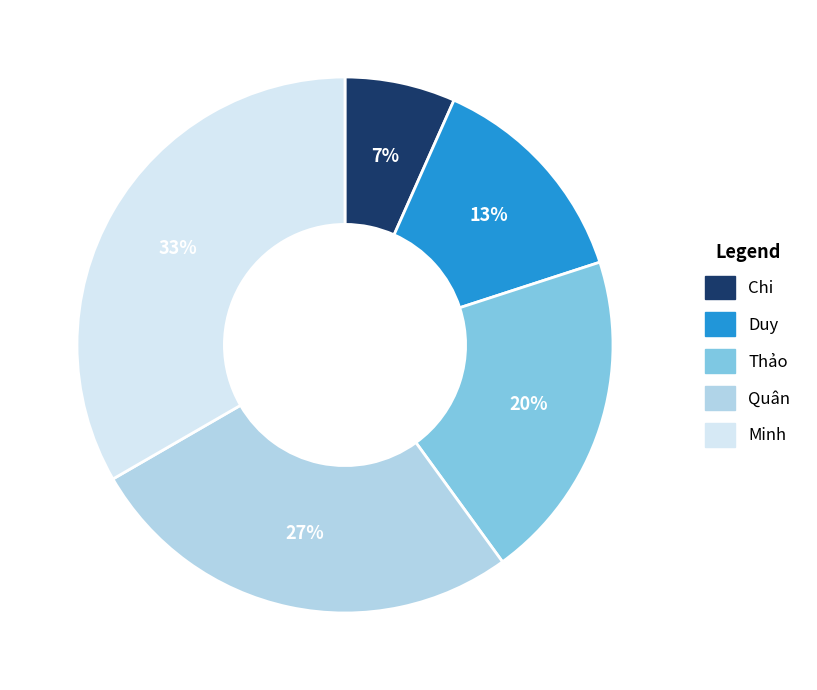

Does Minh represent more than half of the total?

No